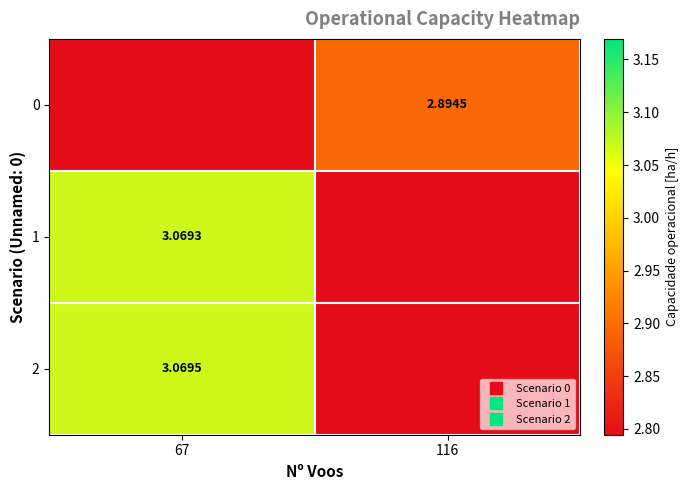

At 67, list the series in order from smallest to largest.

0, 1, 2